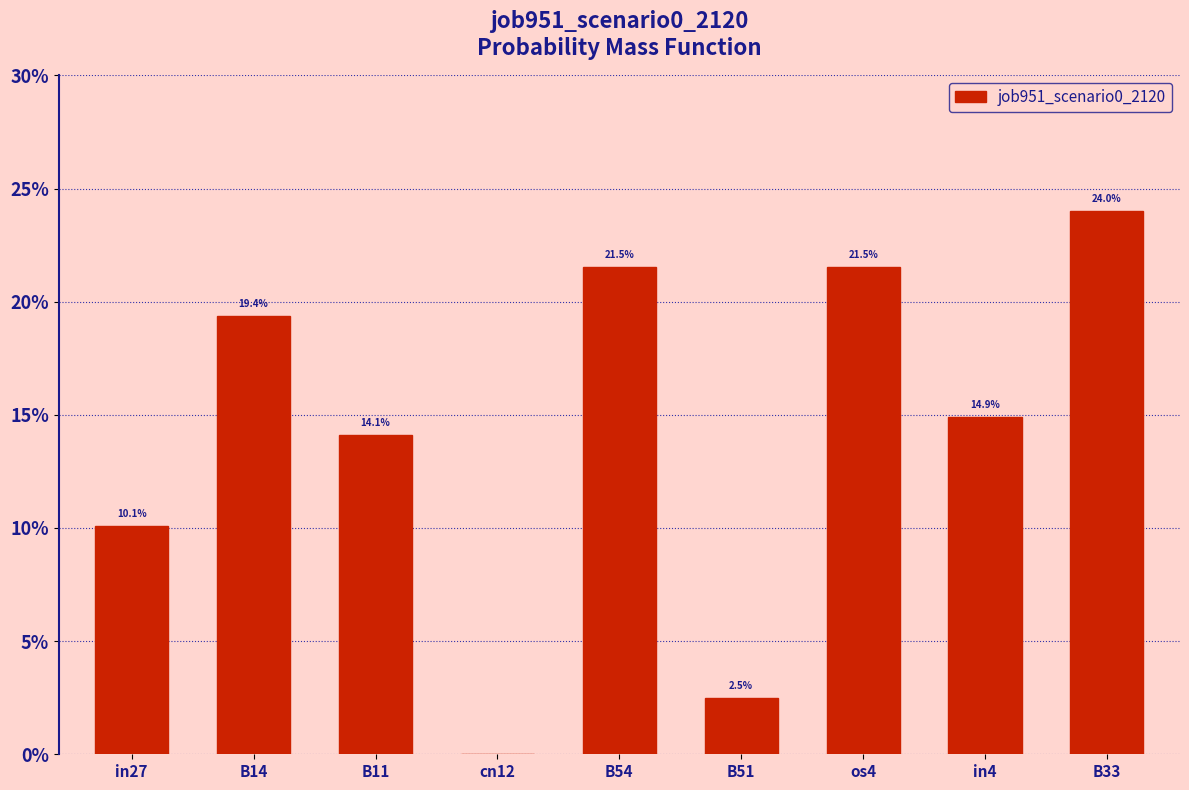

Reading left to right, what are all the values shown in this chart?

0.1	0.2	0.1	0.0	0.2	0.0	0.2	0.1	0.2